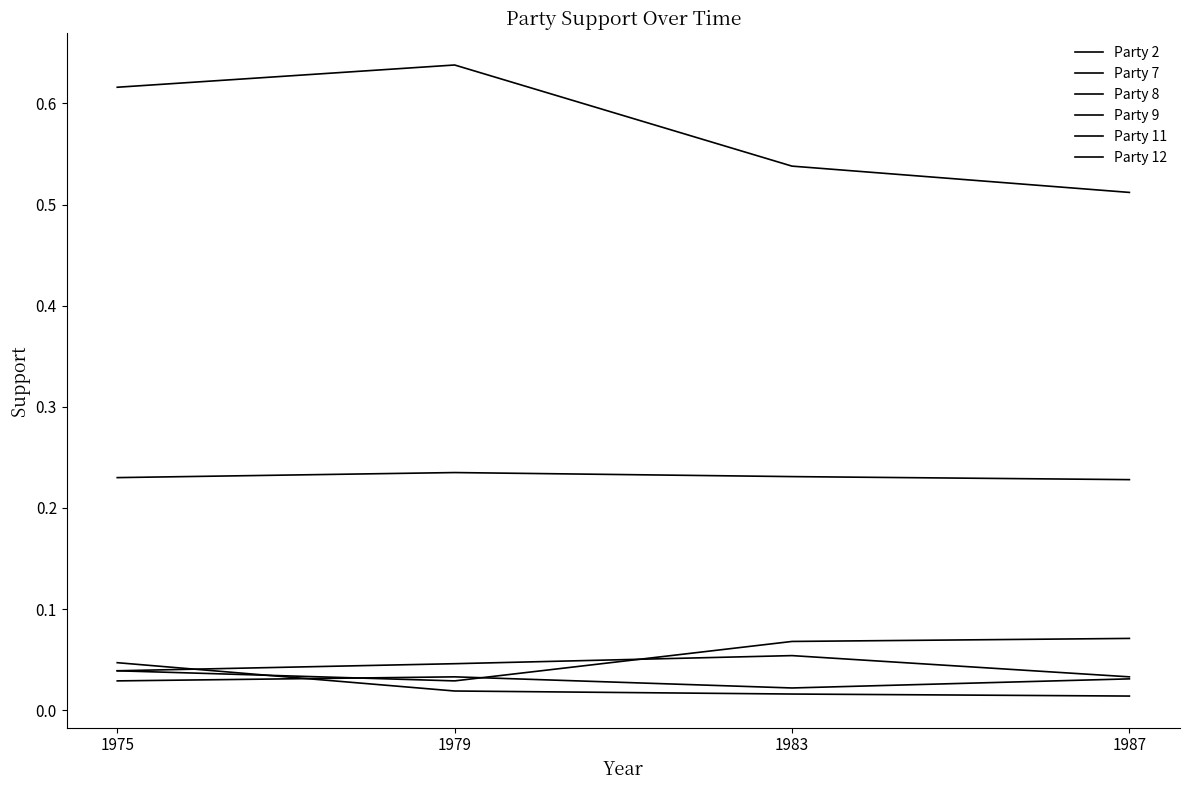

Does the chart have visible grid lines?

No